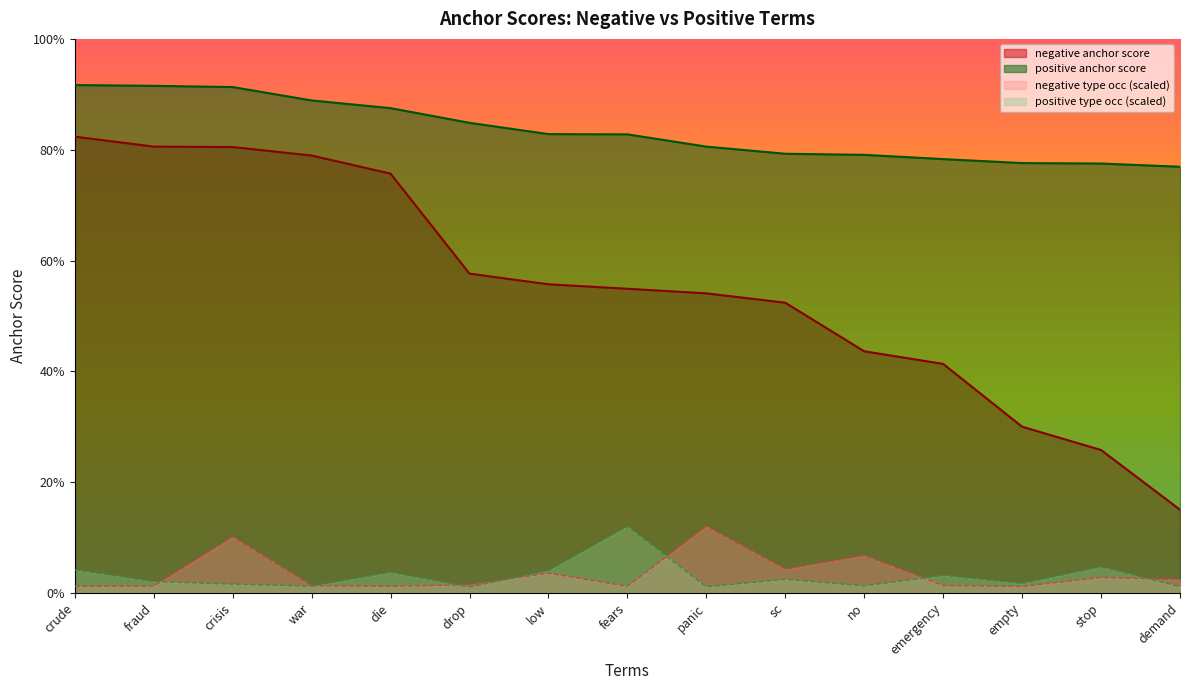

True or false: positive anchor score and positive type occ cross at least once.

False